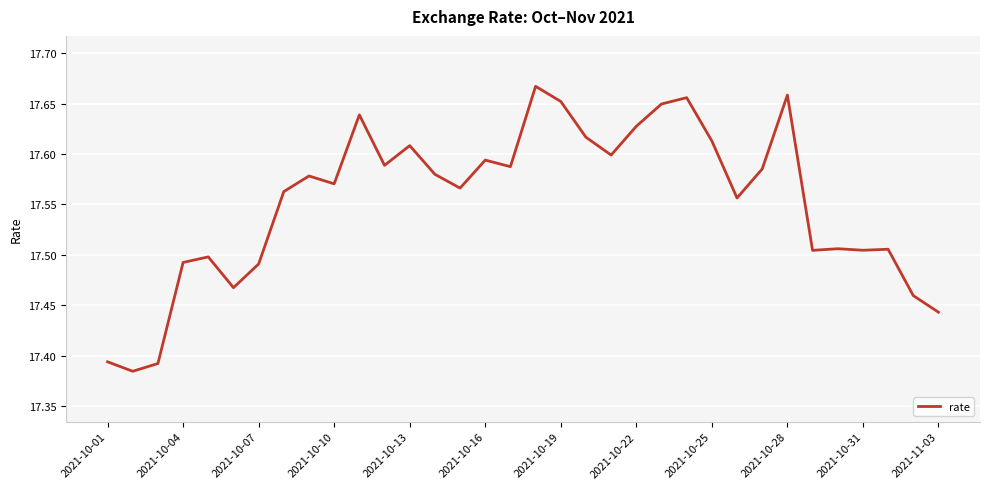

What is the difference between the maximum and minimum values?

0.3